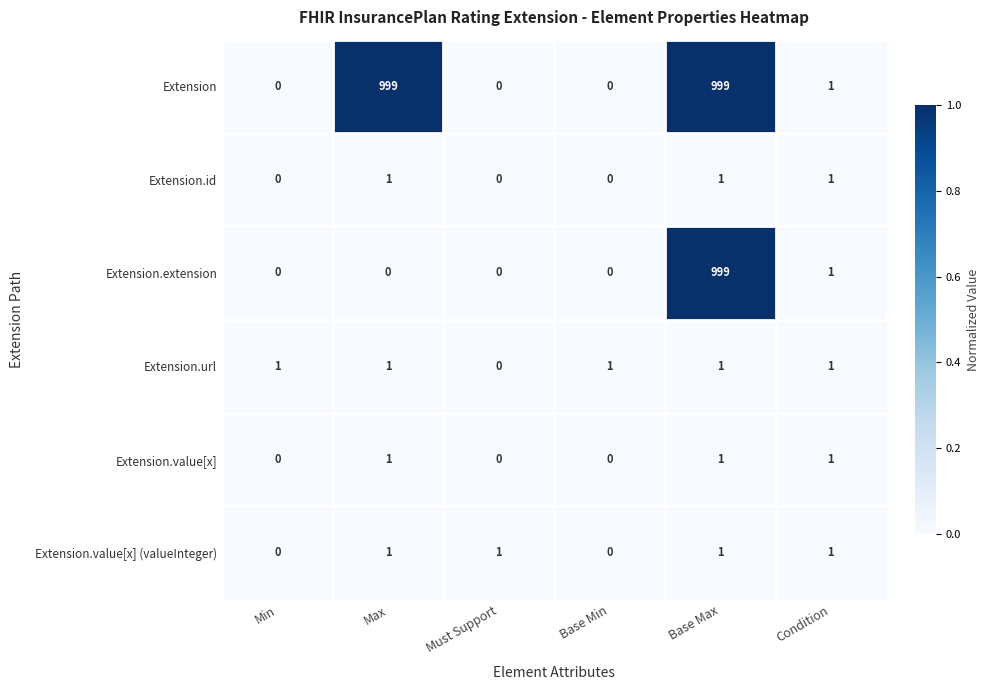

At how many categories does at least one series exceed 0?

6